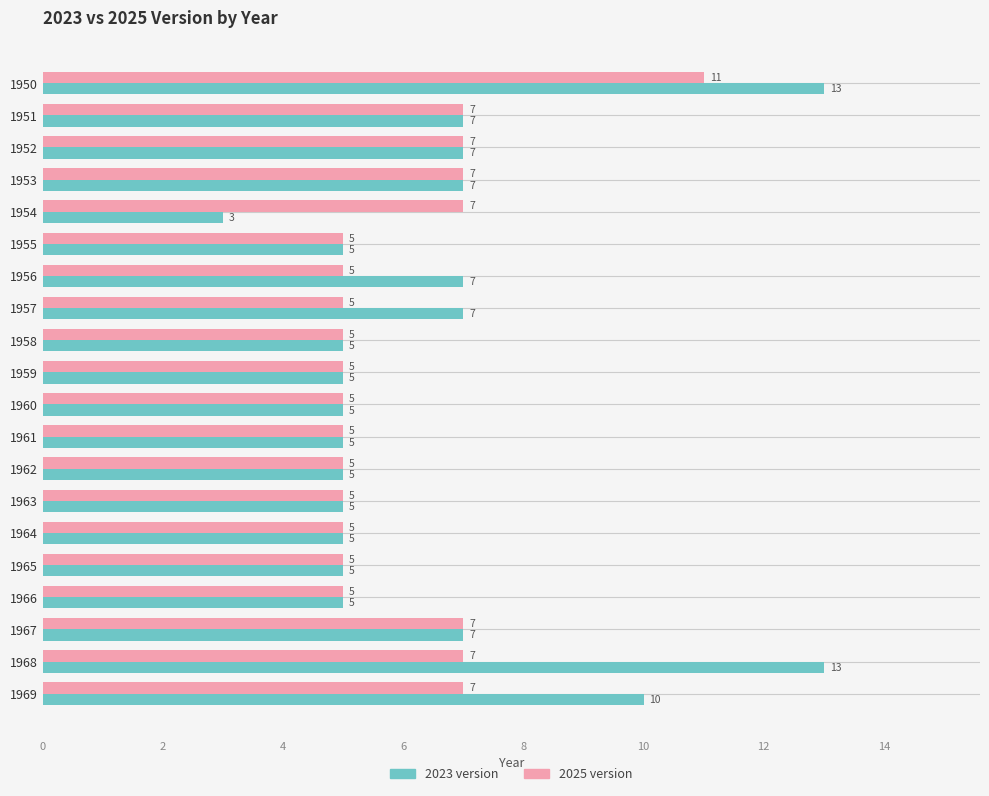

Is it true that 2025 version equals 7 at 1952?

True